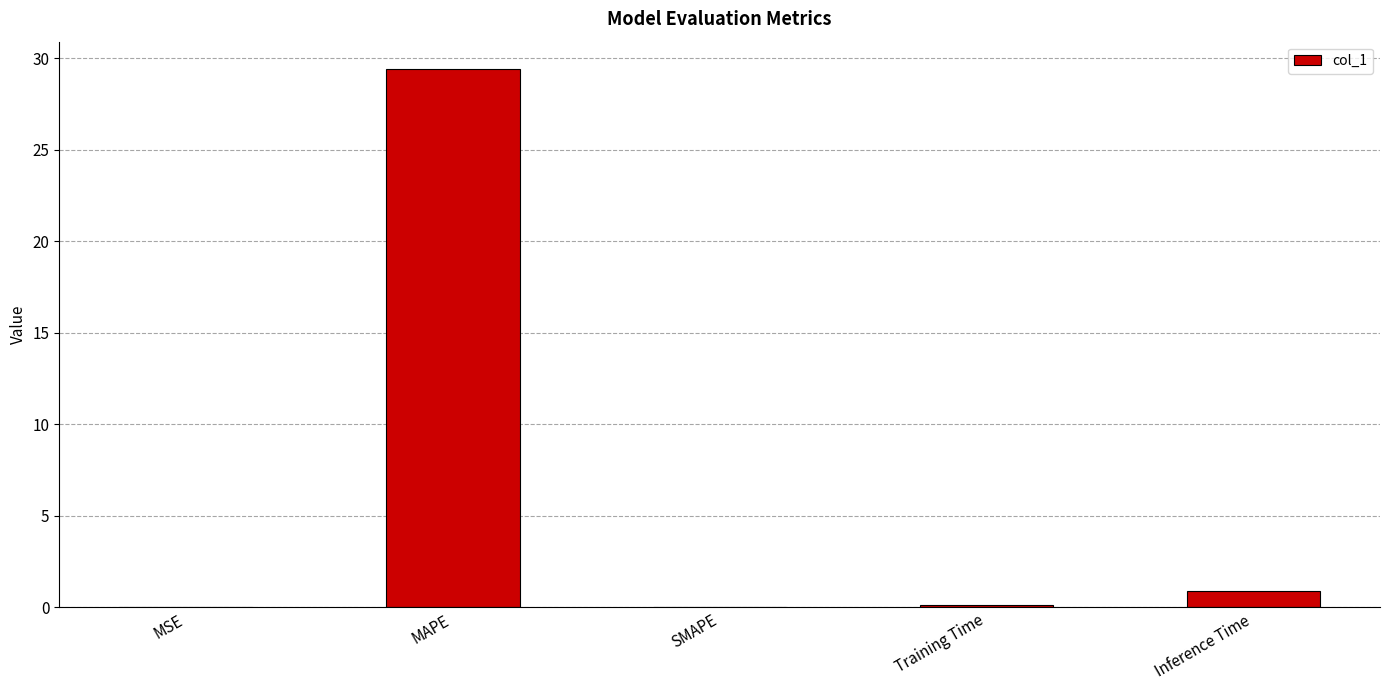

What is the greatest value displayed?

29.4